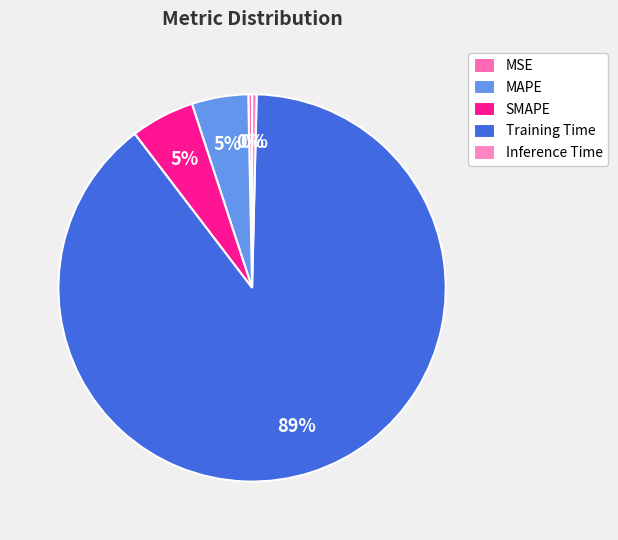

How many segments does this pie chart have?

5